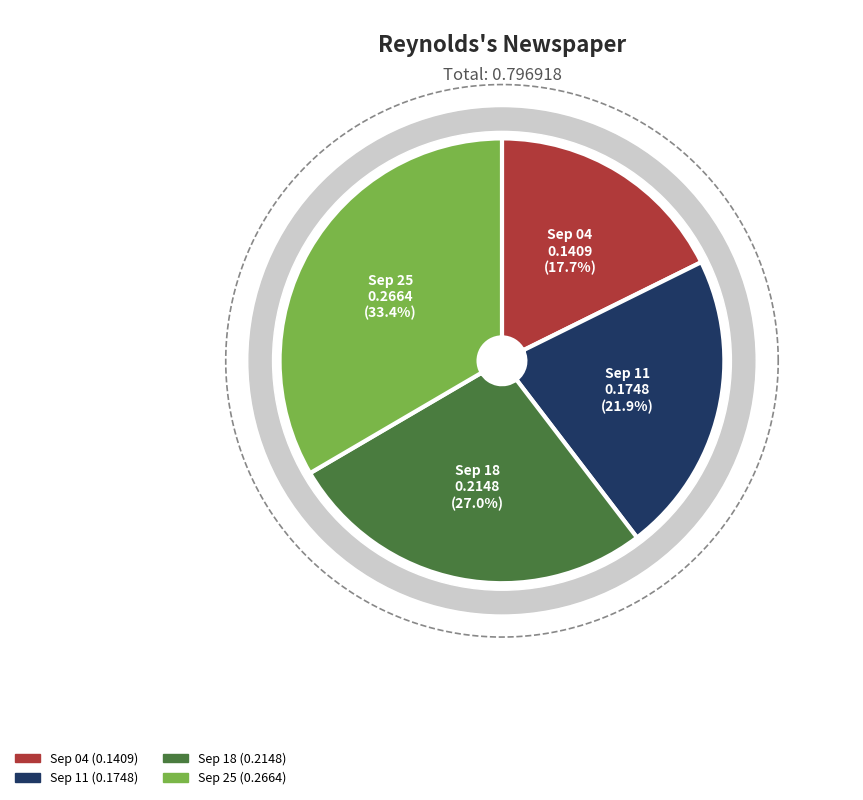

Is it true that 1864.09.04_Reynold'sNewspaper is 18% of the pie?

True